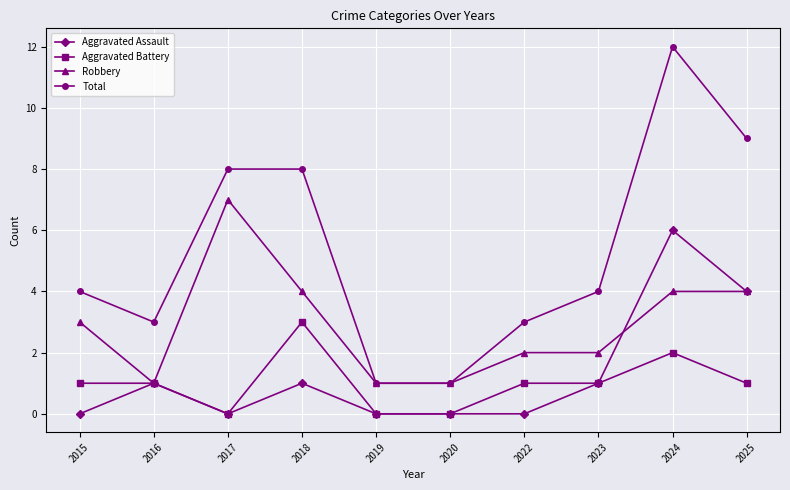

Read the Total value at 2015, to the nearest 5.

5